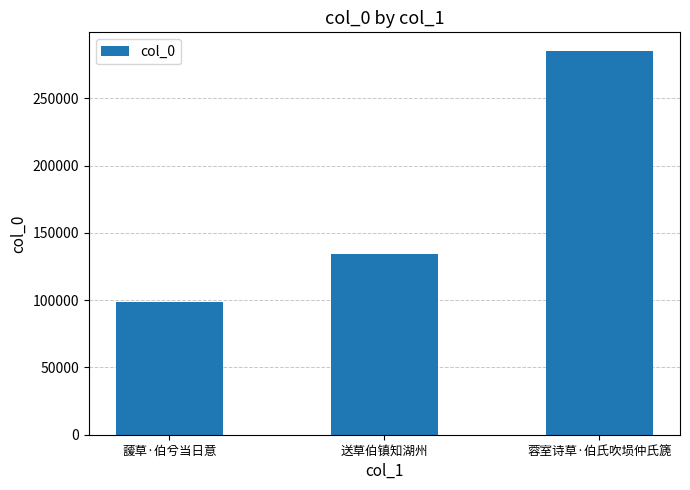

Reading right to left, transcribe all the data shown in this chart.

蓉室诗草·伯氏吹埙仲氏篪=284903	送草伯镇知湖州=134661	蘐草·伯兮当日意=98810